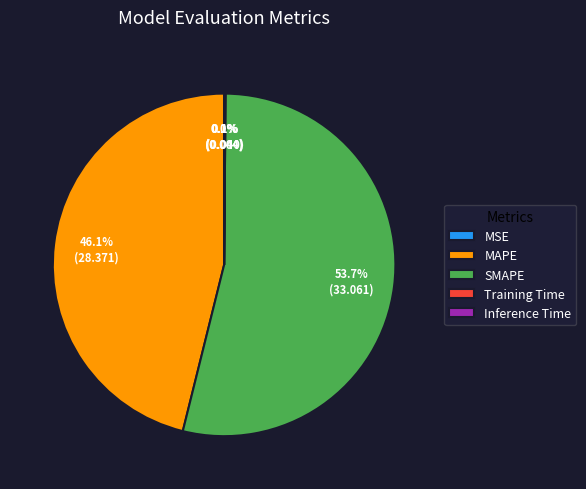

To the nearest percent, what is the difference between the largest and smallest slice percentages?

54%